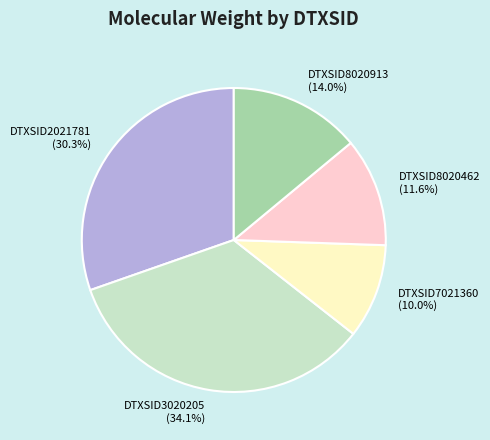

Approximately how many times larger is the value at DTXSID7021360 compared to DTXSID2021781?

0.3